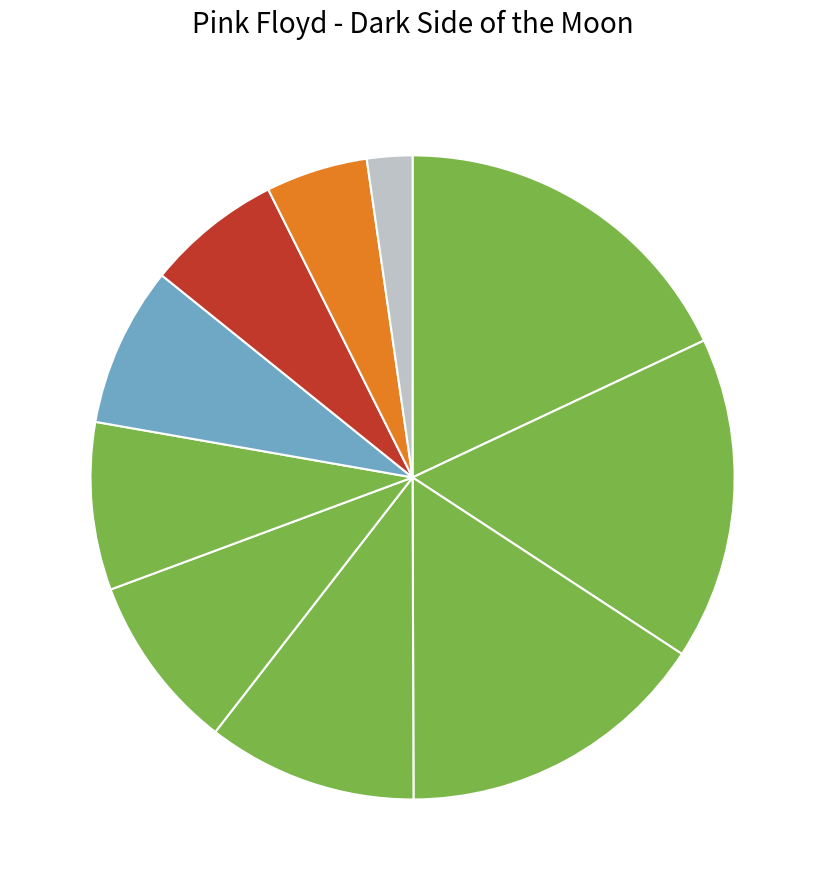

Rank the categories by value from lowest to highest.

01 - Speak To Me.flac, 10 - Eclipse.flac, 02 - Breathe (In The Air).flac, 08 - Any Colour You Like.flac, 03 - On The Run.flac, 09 - Brain Damage.flac, 05 - The Great Gig In The Sky.flac, 06 - Money.flac, 04 - Time.flac, 07 - Us And Them.flac